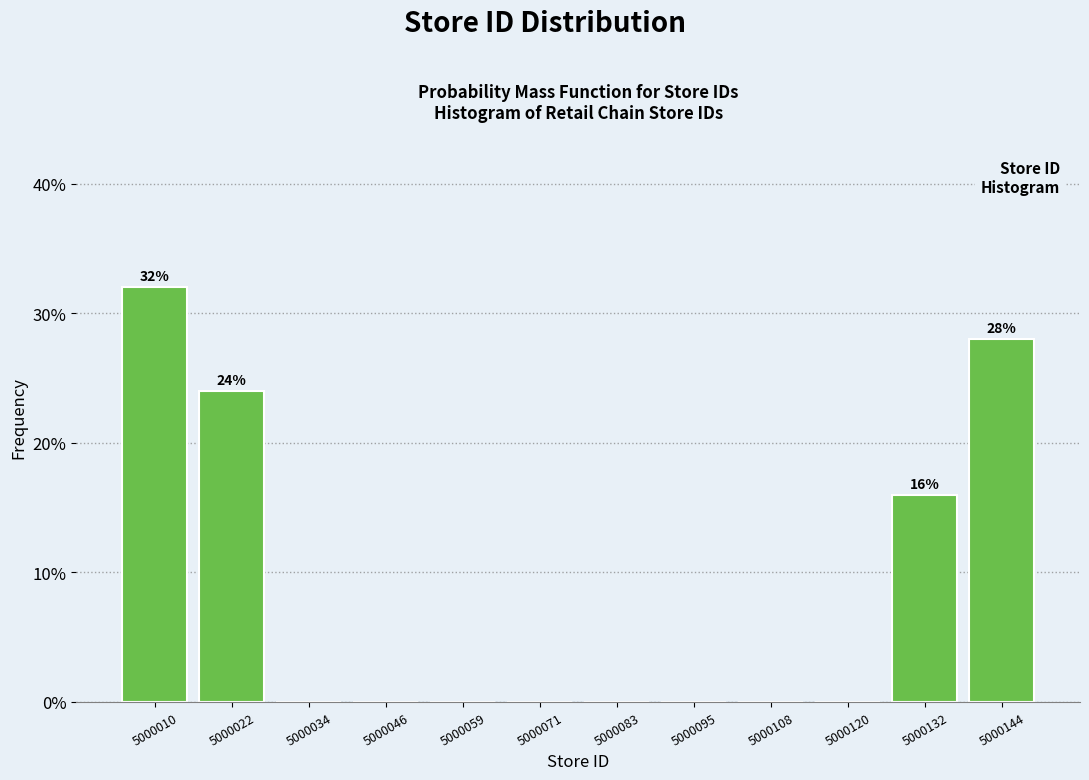

Which range on the x-axis has the tallest bar?

5000004 to 5000016